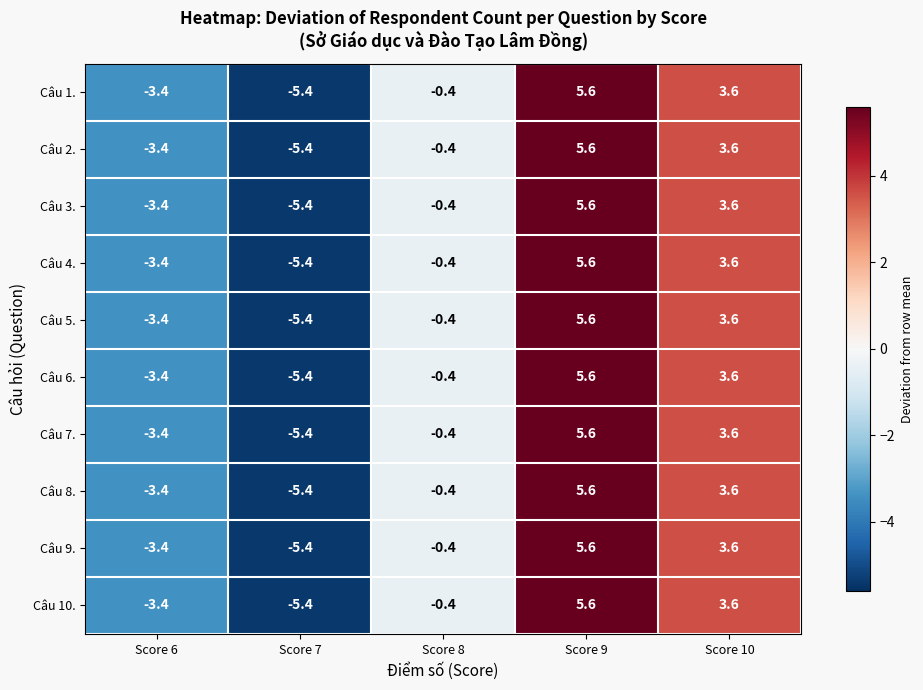

How many series are shown in this chart?

10